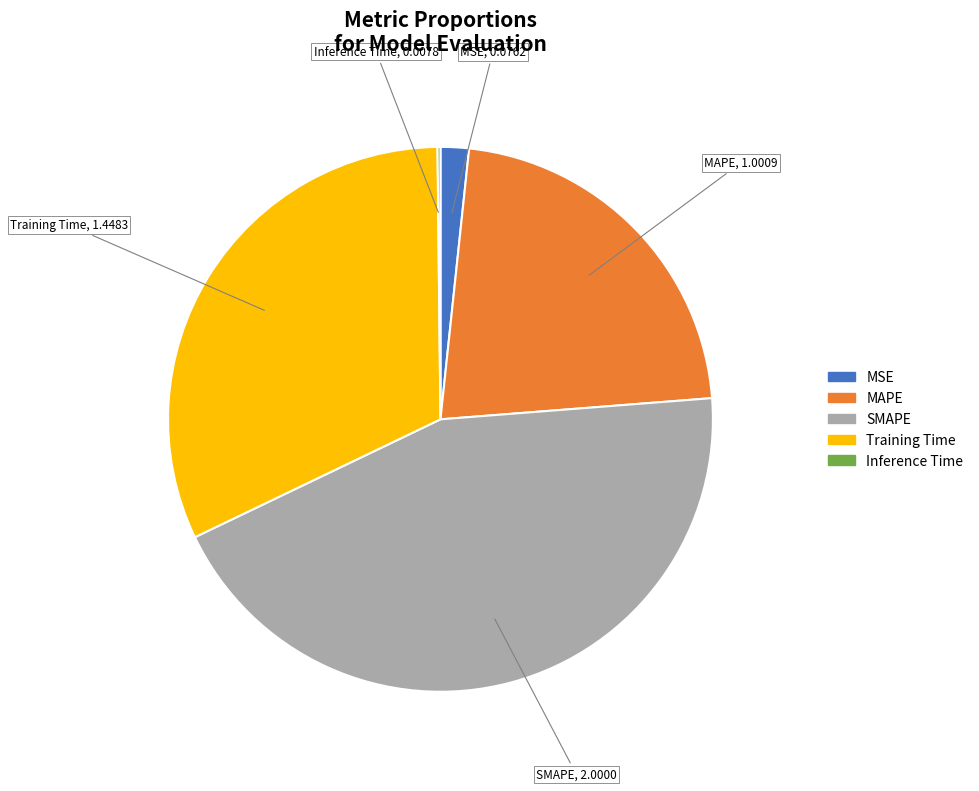

Does Training Time represent more than half of the total?

No